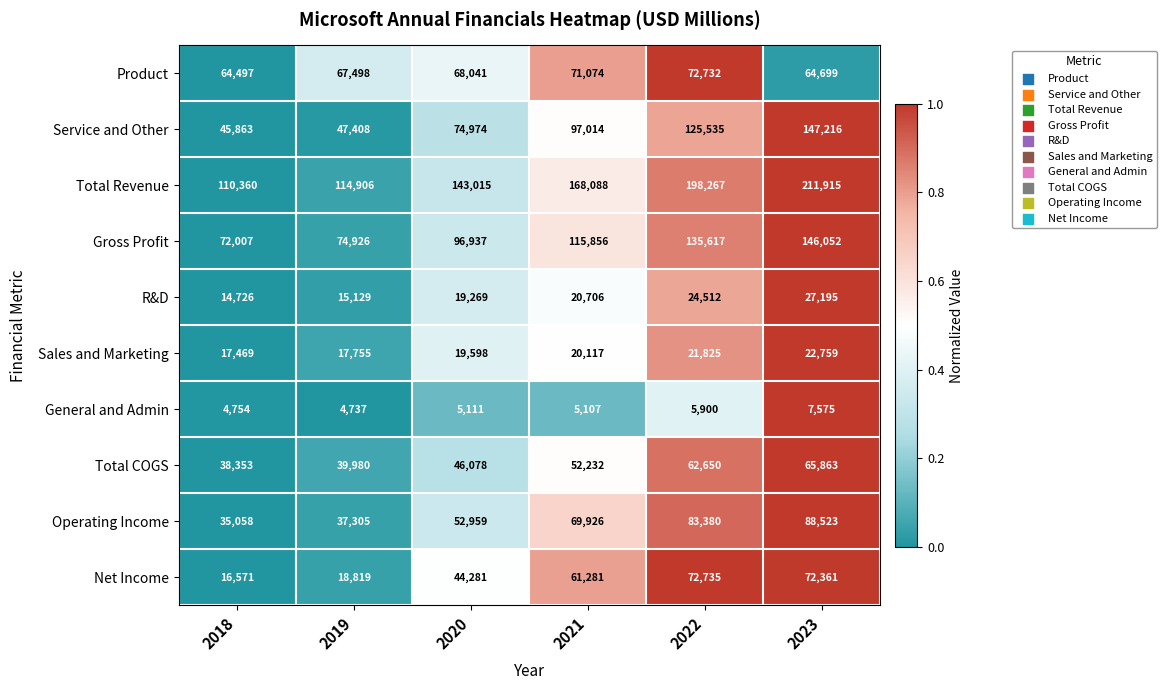

At 2021, list the series in order from smallest to largest.

General and Admin, Sales and Marketing, R&D, Total COGS, Net Income, Operating Income, Product, Service and Other, Gross Profit, Total Revenue